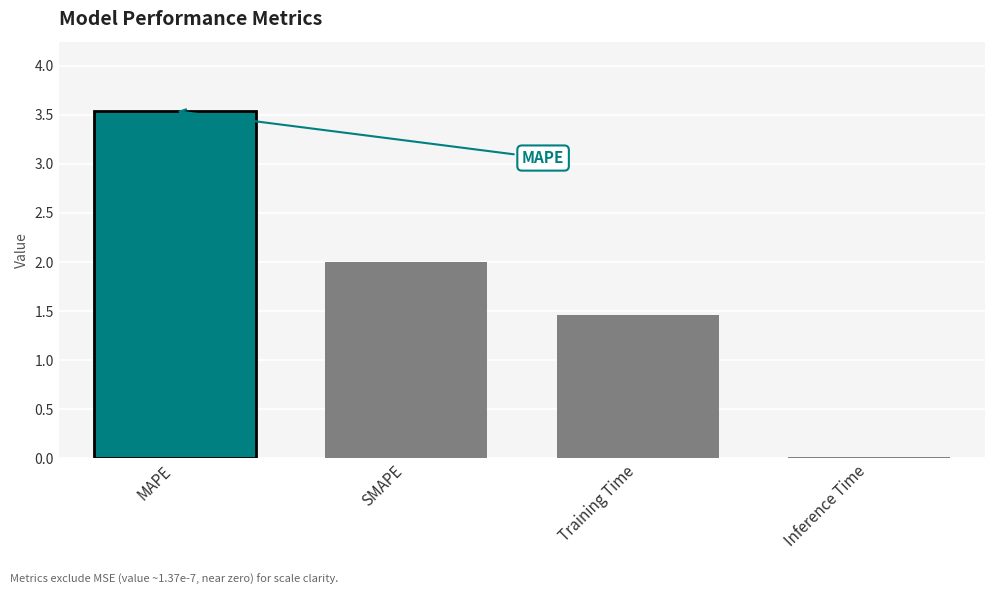

Where is the data nearest to the value 1?

Training Time